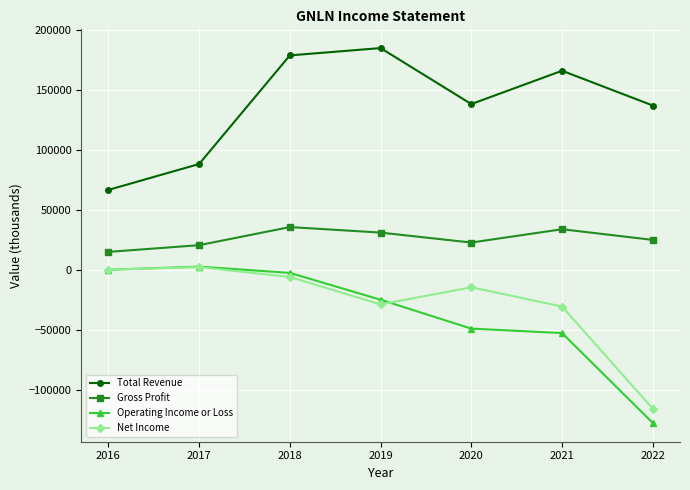

At which category does the chart reach its minimum across all series?

2022